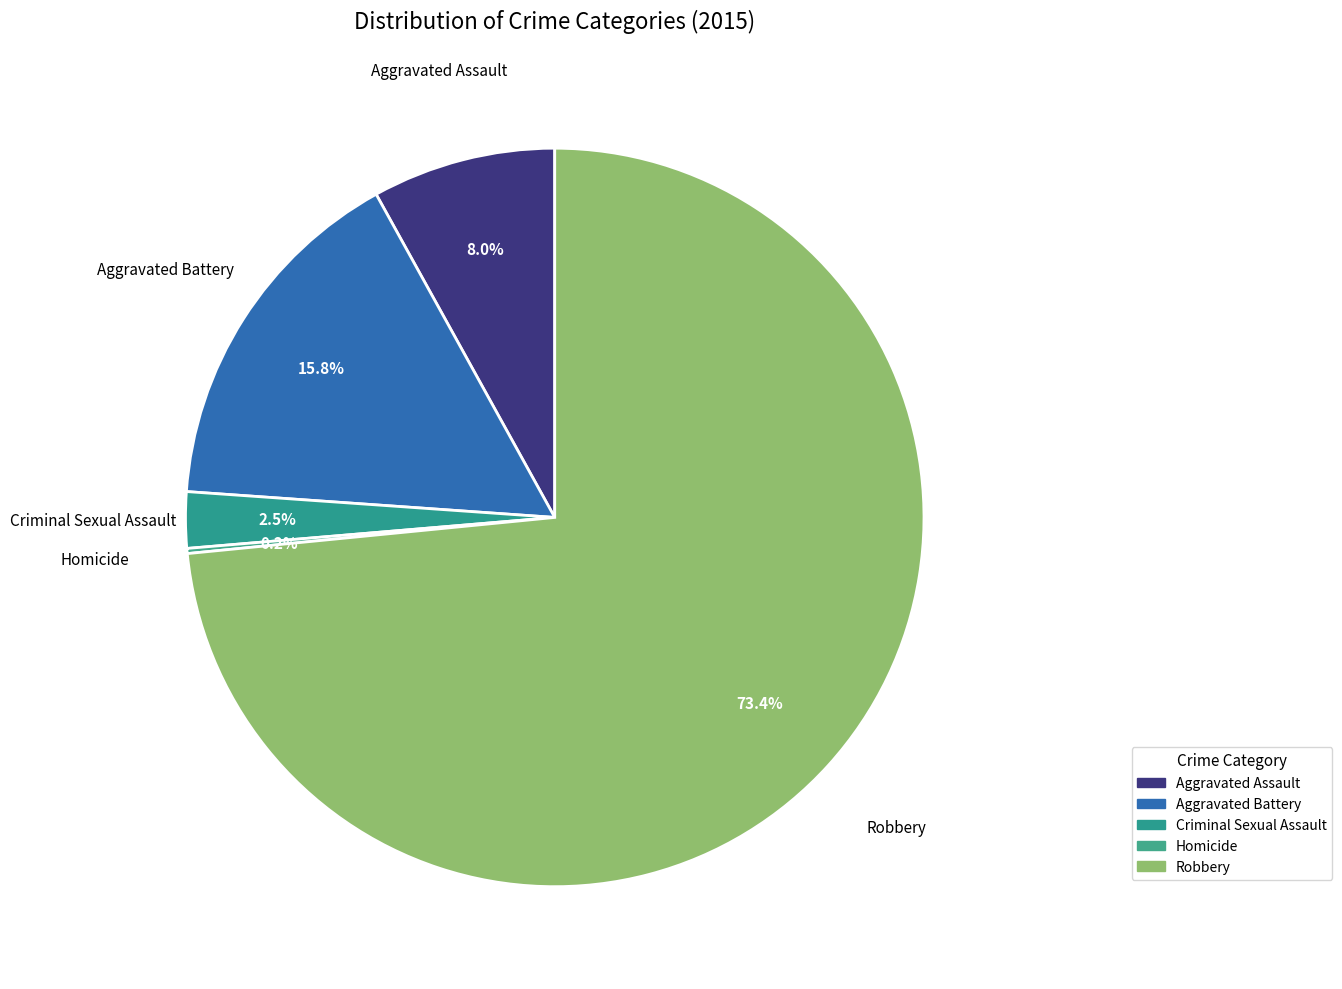

Which has a higher value, Aggravated Assault or Robbery?

Robbery